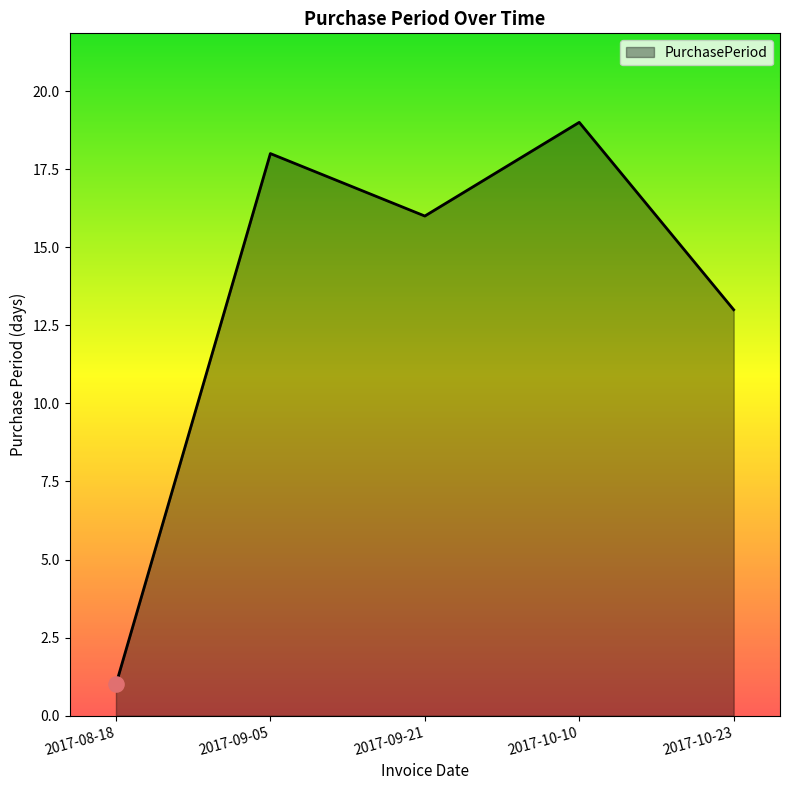

Between 2017-09-21 and 2017-09-05, which is larger?

2017-09-05